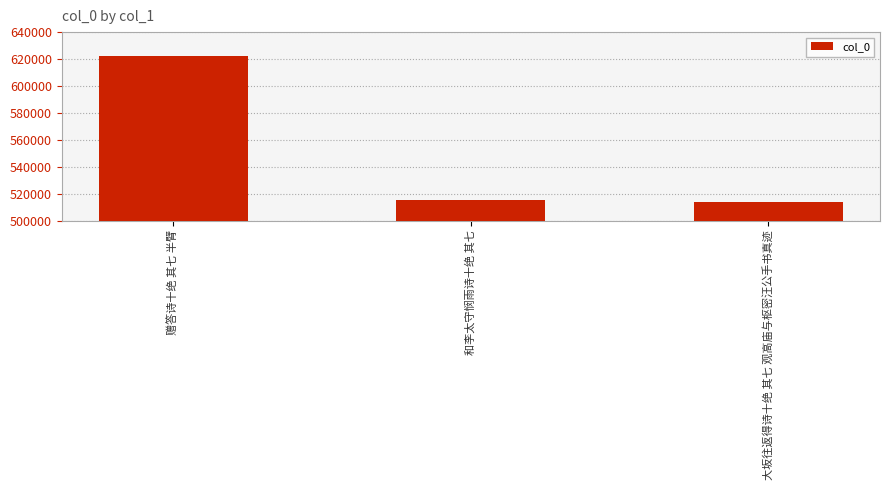

What is the smallest value displayed?

513996